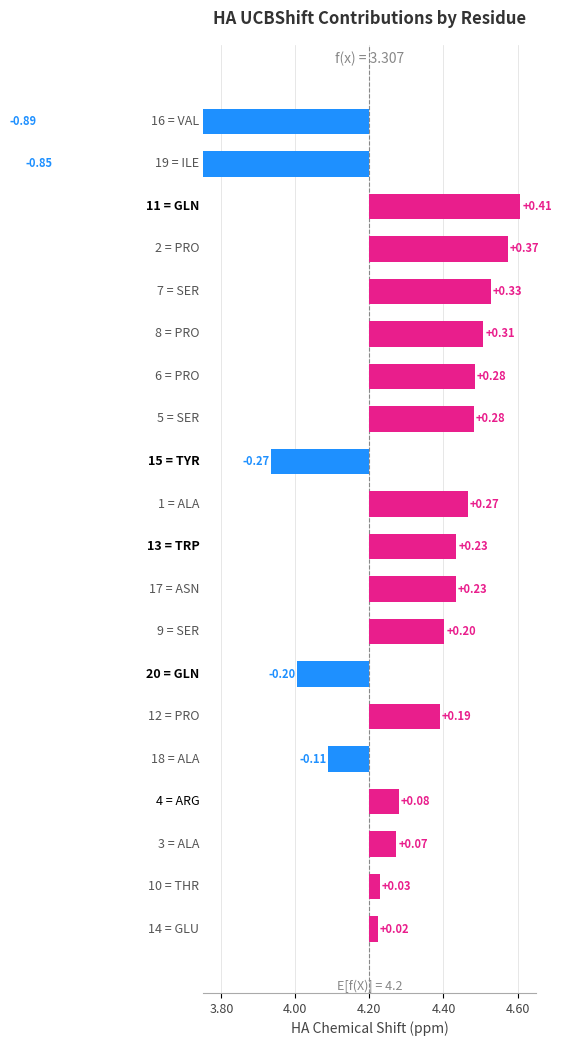

List the labels in order of value, smallest first.

VAL-16, ILE-19, TYR-15, GLN-20, ALA-18, GLU-14, THR-10, ALA-3, ARG-4, PRO-12, SER-9, ASN-17, TRP-13, ALA-1, SER-5, PRO-6, PRO-8, SER-7, PRO-2, GLN-11